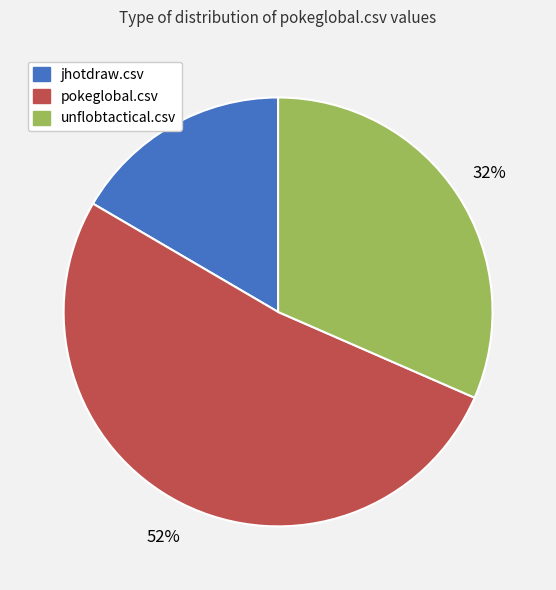

Which has a higher value, pokeglobal.csv or unflobtactical.csv?

pokeglobal.csv